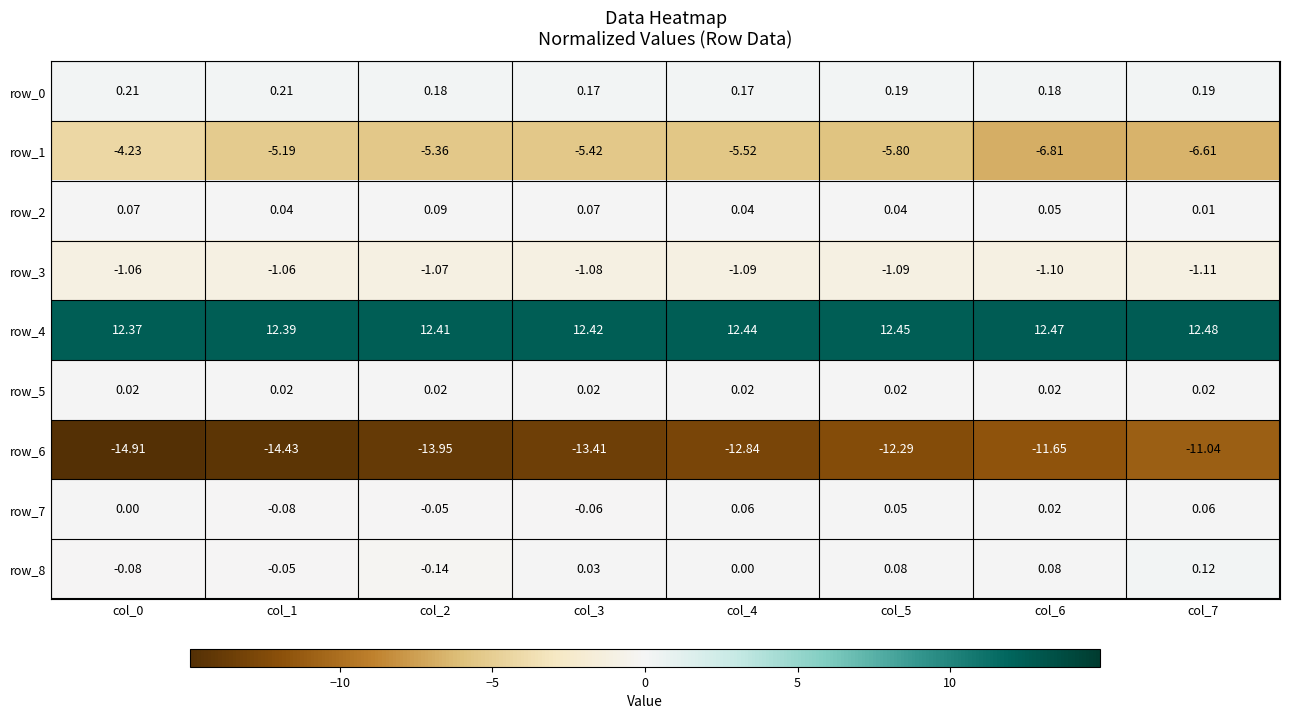

What is the maximum value shown in the chart?

12.5